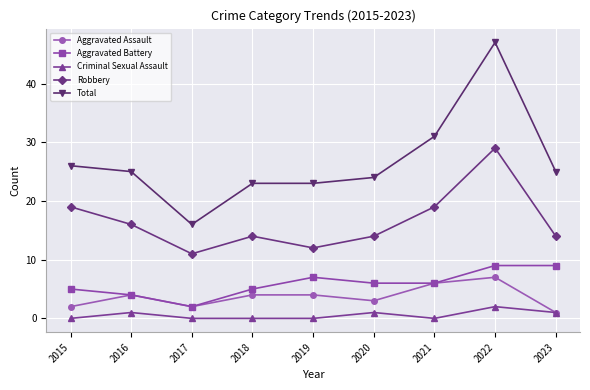

What is the minimum value for Aggravated Assault?

1